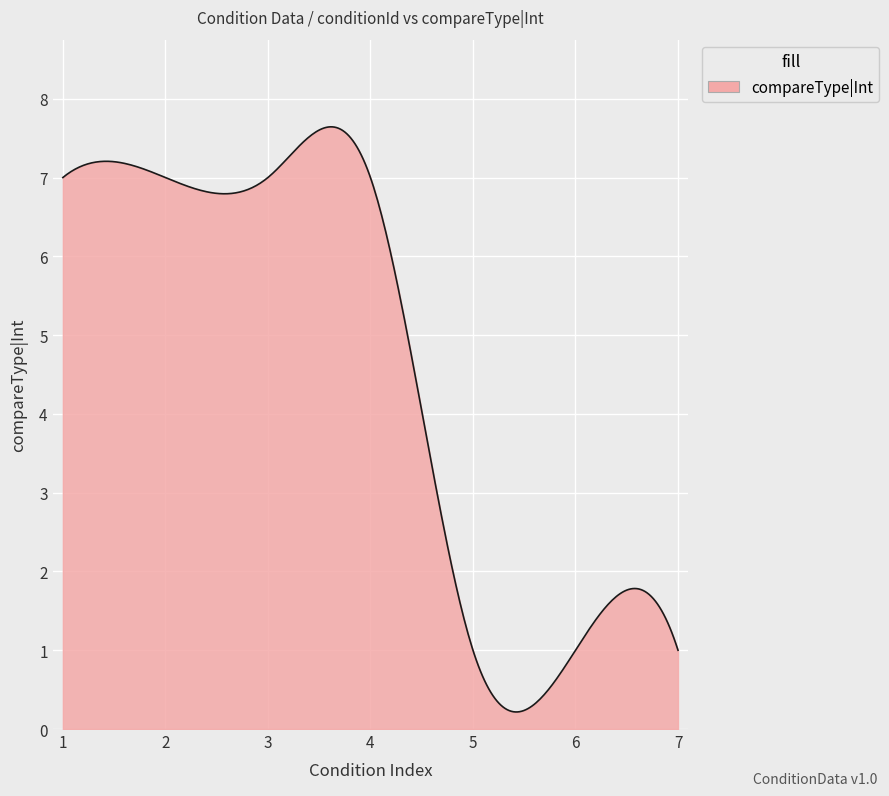

What is the difference between the maximum and minimum values?

7.4